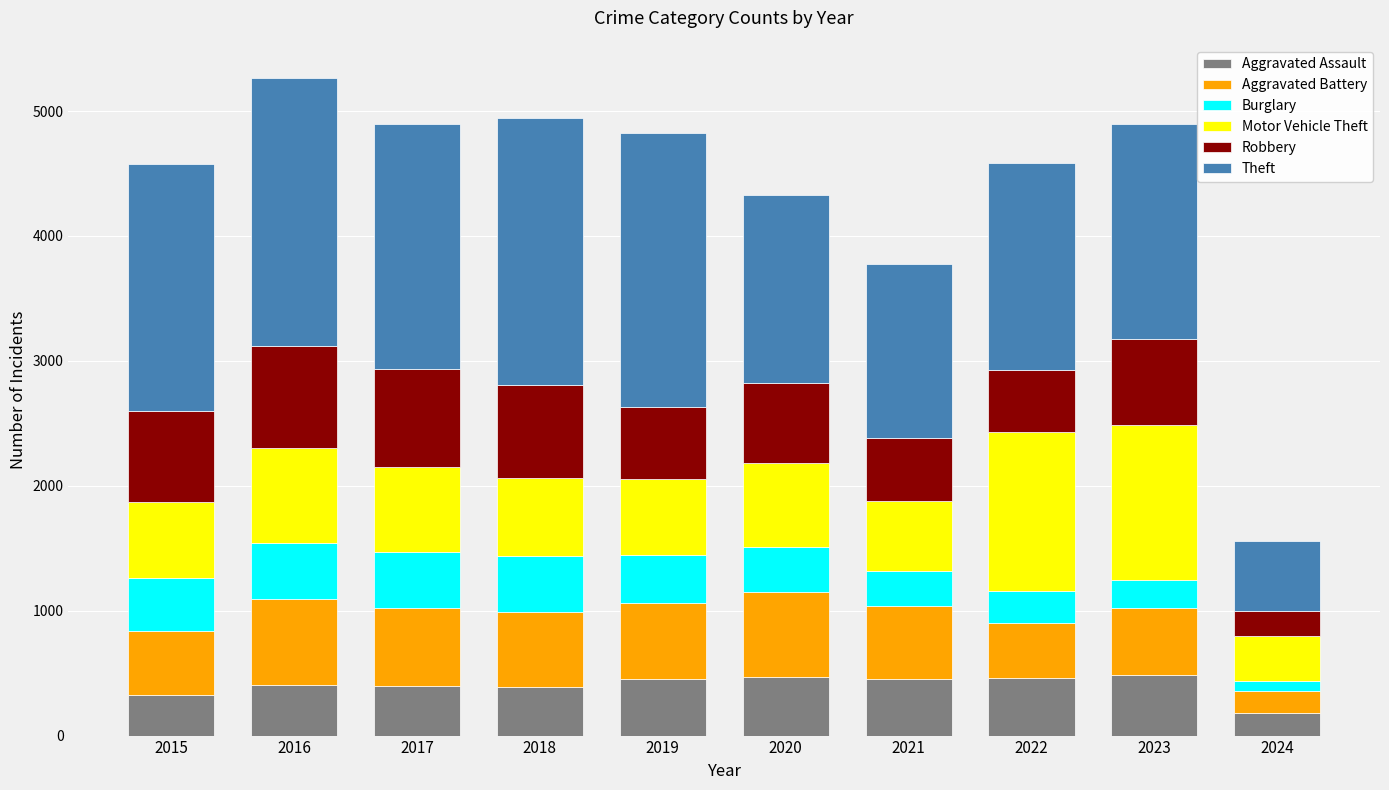

Does the chart contain stacked bars?

Yes